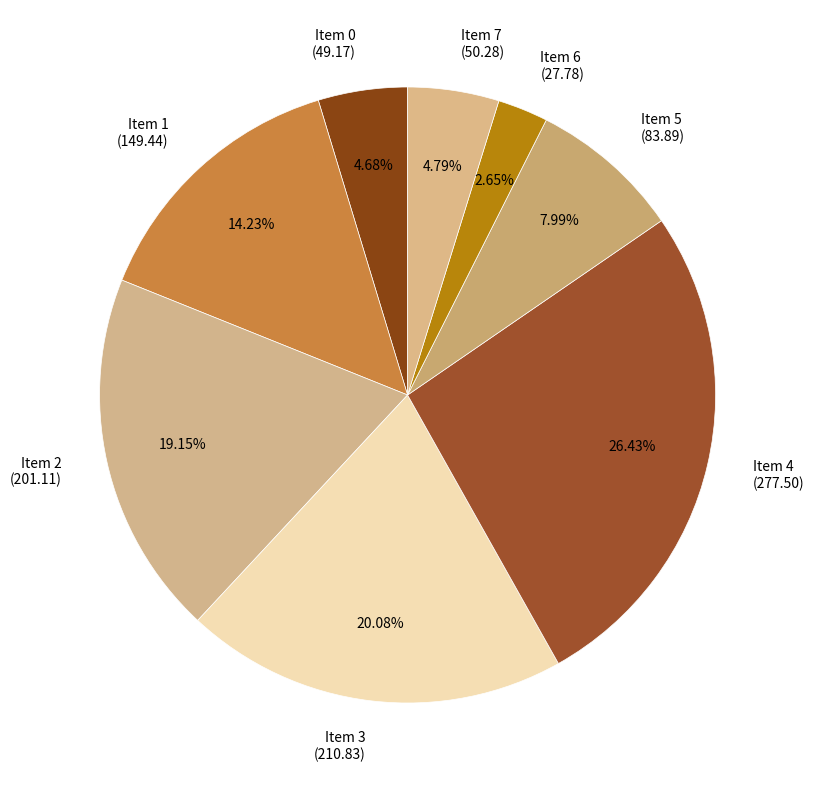

To the nearest percent, what is the combined percentage of Item 5 and Item 6?

11%